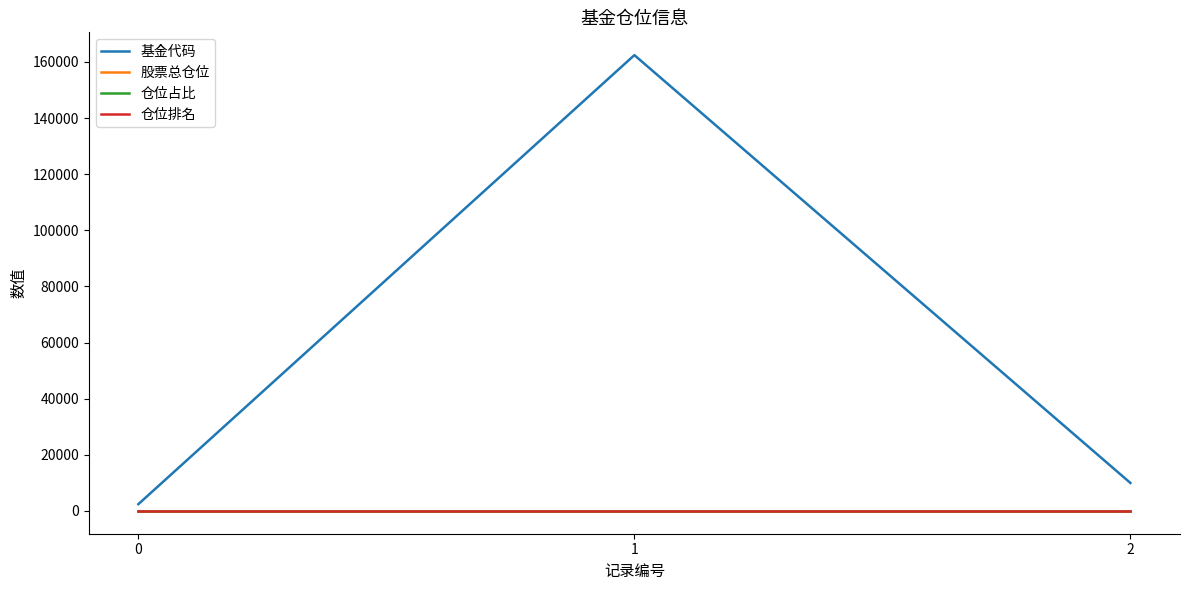

Between 1 and 2, which series saw the biggest shift?

基金代码